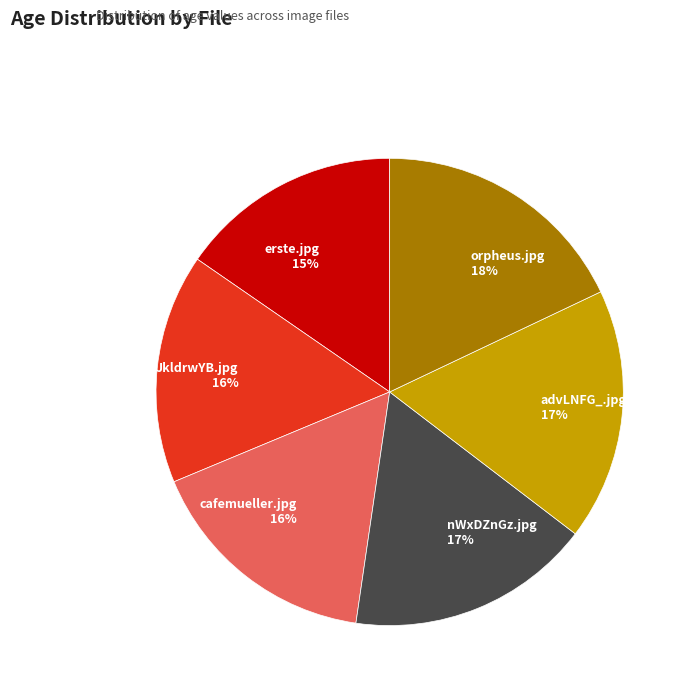

Is it true that nWxDZnGz.jpg is 17% of the pie?

True